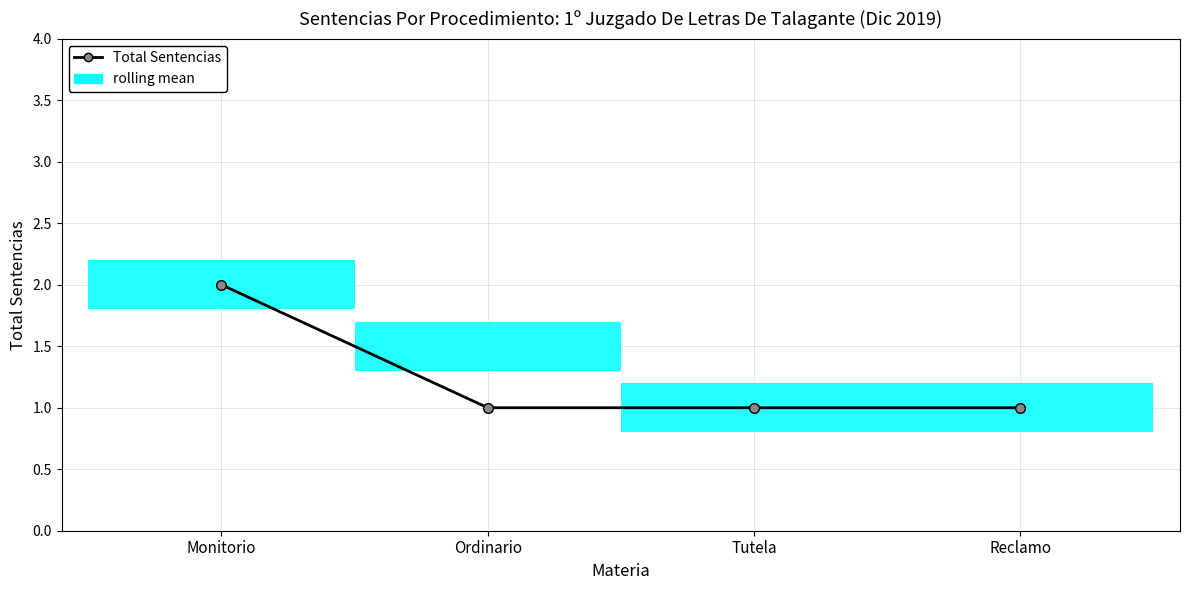

Which has a higher value, Tutela or Ordinario?

Tutela